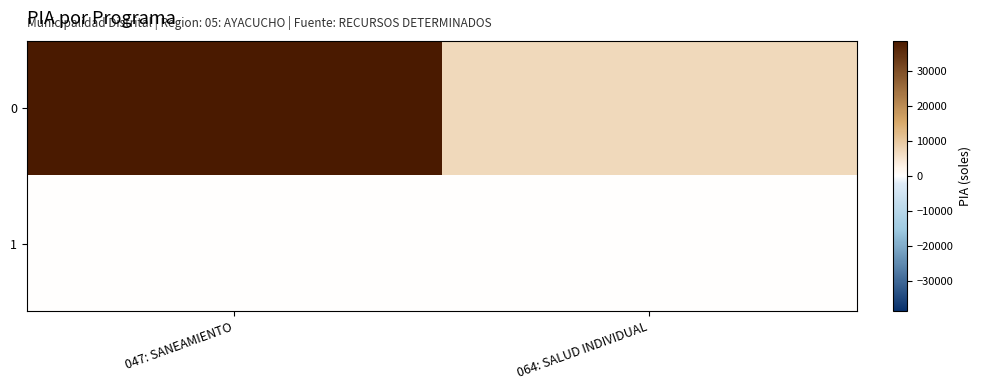

Reading left to right, what are all the values shown in this chart?

0: 047: SANEAMIENTO=38600	064: SALUD INDIVIDUAL=7000
1: 047: SANEAMIENTO=0	064: SALUD INDIVIDUAL=0